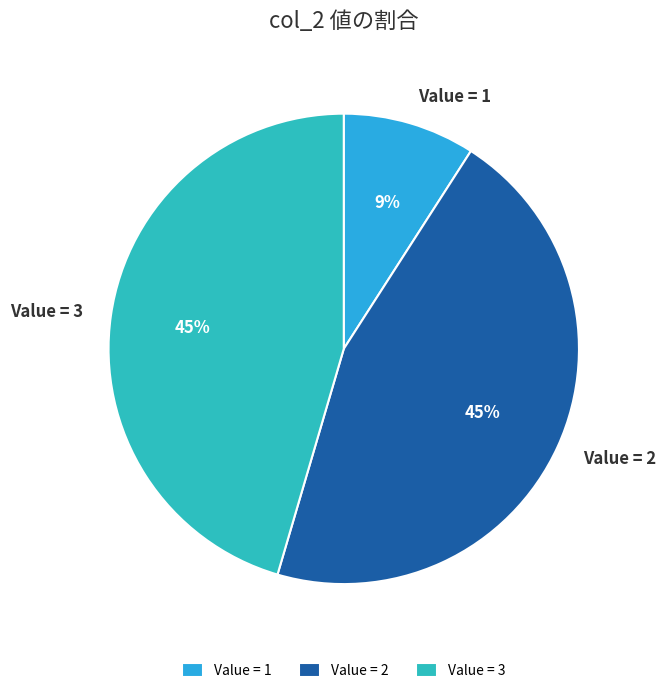

True or false: Value = 2 accounts for 32% of the total.

False